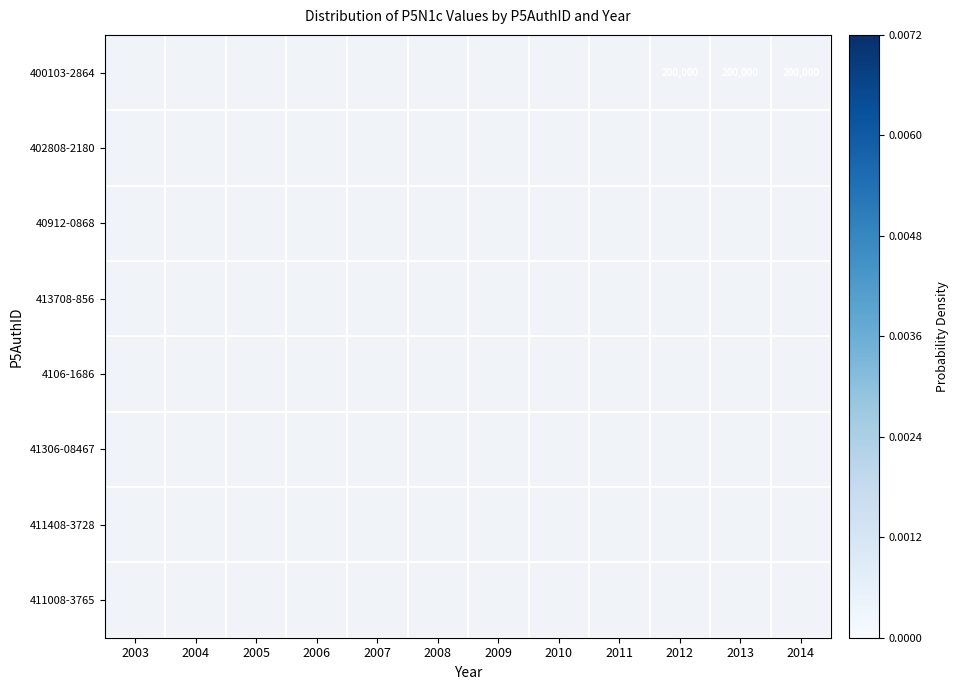

Which has a higher value, 2013 or 2012?

2012